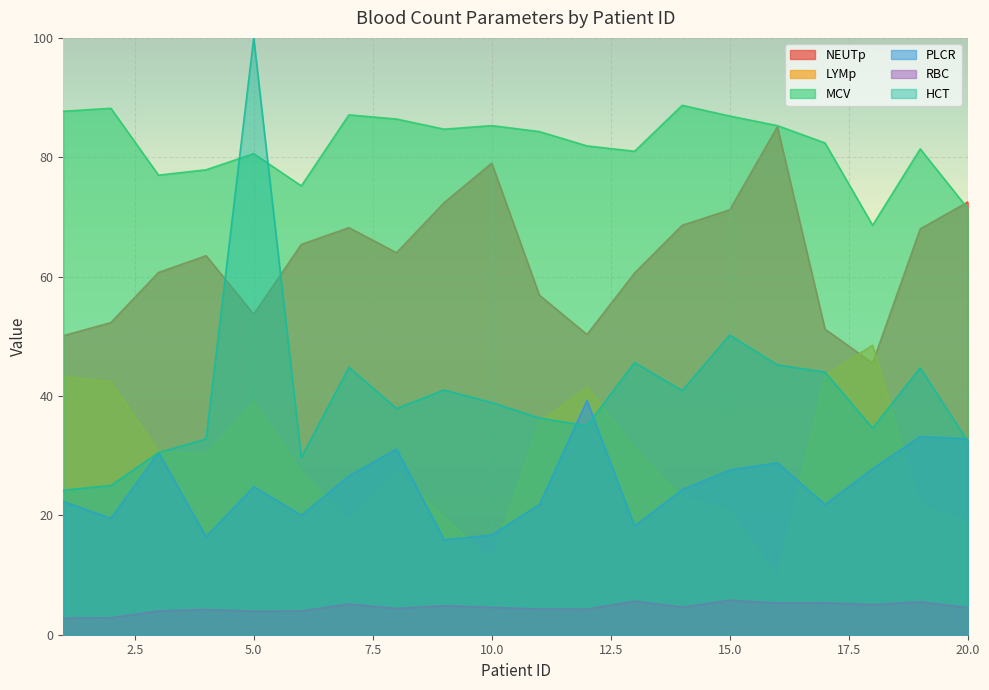

Where is the first local maximum for PLCR?

3